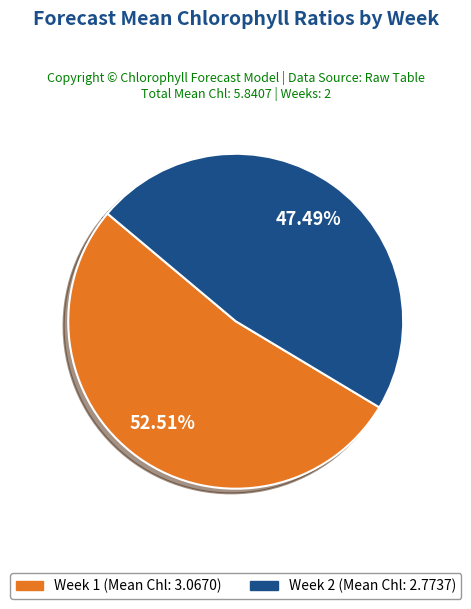

Is there any slice that represents more than half of the pie?

Yes